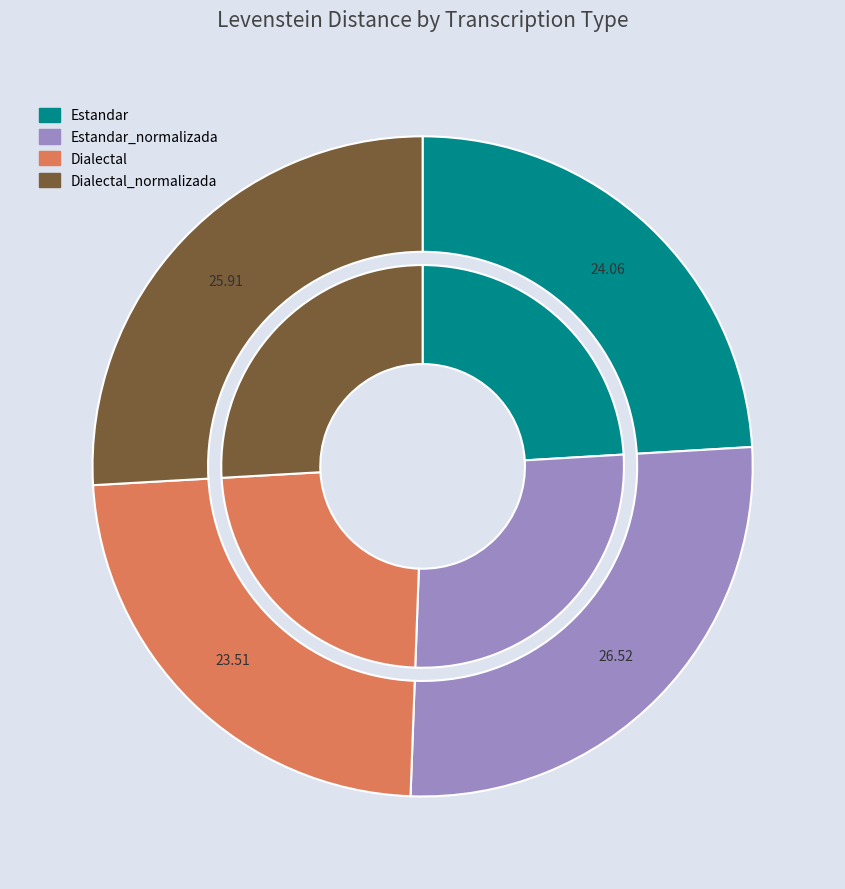

How many segments does this pie chart have?

4